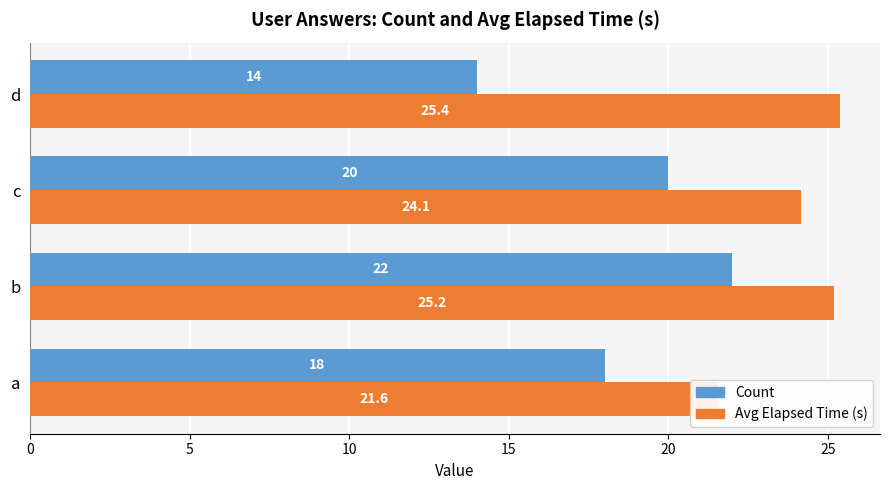

What is the difference between the highest and lowest values at a?

3.6